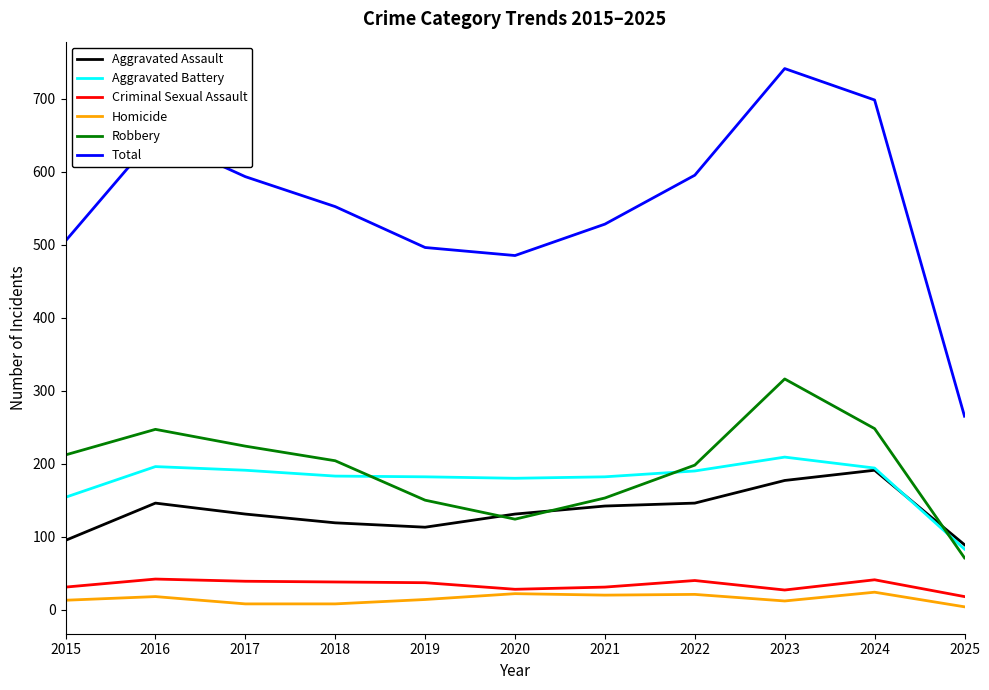

What is the minimum value shown in the chart?

4